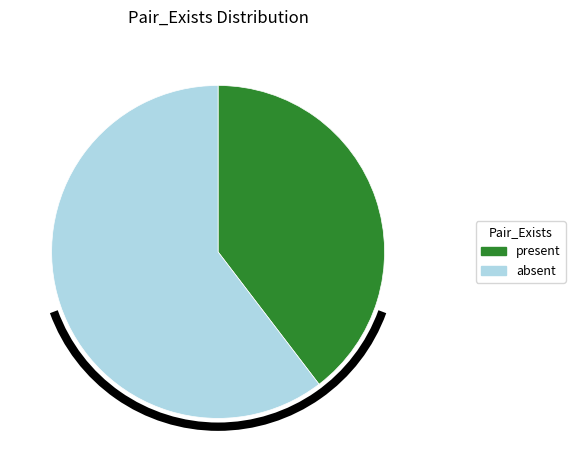

Approximately how many times larger is the value at present compared to absent?

0.7